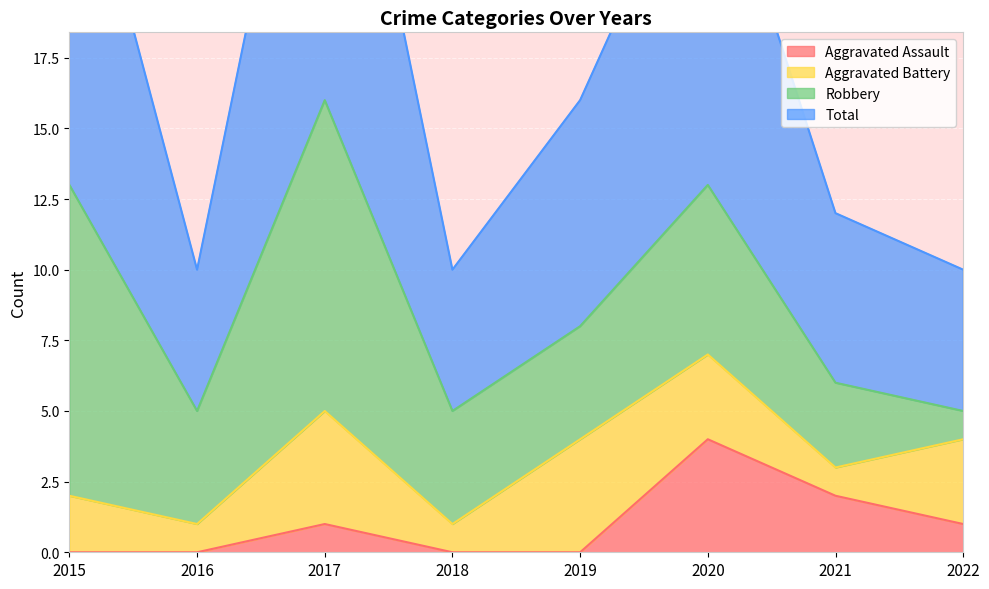

How many interior local valleys does the Total series have?

2